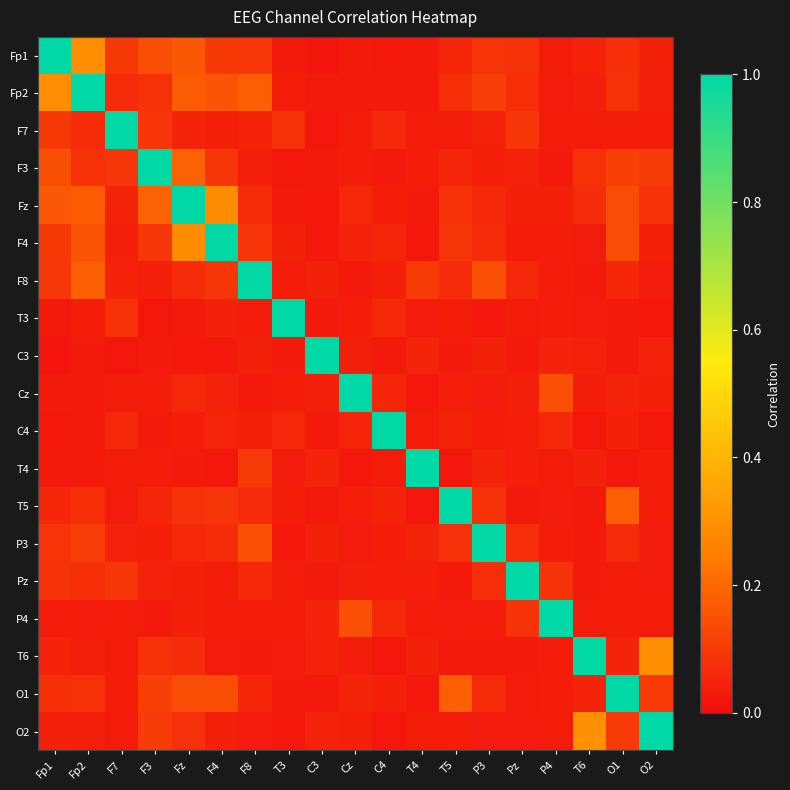

Reading left to right, what are all the values shown in this chart?

Fp1: Fp1=1.0	Fp2=0.3	F7=0.1	F3=0.1	Fz=0.2	F4=0.1	F8=0.1	T3=0.0	C3=0.0	Cz=0.0	C4=0.0	T4=0.0	T5=0.1	P3=0.1	Pz=0.1	P4=0.0	T6=0.1	O1=0.1	O2=0.0
Fp2: Fp1=0.3	Fp2=1.0	F7=0.1	F3=0.1	Fz=0.2	F4=0.2	F8=0.2	T3=0.0	C3=0.0	Cz=0.0	C4=0.0	T4=0.0	T5=0.1	P3=0.1	Pz=0.1	P4=0.0	T6=0.0	O1=0.1	O2=0.0
F7: Fp1=0.1	Fp2=0.1	F7=1.0	F3=0.1	Fz=0.1	F4=0.0	F8=0.0	T3=0.1	C3=0.0	Cz=0.0	C4=0.1	T4=0.0	T5=0.0	P3=0.0	Pz=0.1	P4=0.0	T6=0.0	O1=0.0	O2=0.0
F3: Fp1=0.1	Fp2=0.1	F7=0.1	F3=1.0	Fz=0.2	F4=0.1	F8=0.0	T3=0.0	C3=0.0	Cz=0.0	C4=0.0	T4=0.0	T5=0.1	P3=0.0	Pz=0.0	P4=0.0	T6=0.1	O1=0.1	O2=0.1
Fz: Fp1=0.2	Fp2=0.2	F7=0.1	F3=0.2	Fz=1.0	F4=0.3	F8=0.1	T3=0.0	C3=0.0	Cz=0.1	C4=0.0	T4=0.0	T5=0.1	P3=0.1	Pz=0.0	P4=0.0	T6=0.1	O1=0.1	O2=0.1
F4: Fp1=0.1	Fp2=0.2	F7=0.0	F3=0.1	Fz=0.3	F4=1.0	F8=0.1	T3=0.0	C3=0.0	Cz=0.0	C4=0.1	T4=0.0	T5=0.1	P3=0.1	Pz=0.0	P4=0.0	T6=0.0	O1=0.1	O2=0.0
F8: Fp1=0.1	Fp2=0.2	F7=0.0	F3=0.0	Fz=0.1	F4=0.1	F8=1.0	T3=0.0	C3=0.0	Cz=0.0	C4=0.0	T4=0.1	T5=0.1	P3=0.1	Pz=0.1	P4=0.0	T6=0.0	O1=0.1	O2=0.0
T3: Fp1=0.0	Fp2=0.0	F7=0.1	F3=0.0	Fz=0.0	F4=0.0	F8=0.0	T3=1.0	C3=0.0	Cz=0.0	C4=0.1	T4=0.0	T5=0.0	P3=0.0	Pz=0.0	P4=0.0	T6=0.0	O1=0.0	O2=0.0
C3: Fp1=0.0	Fp2=0.0	F7=0.0	F3=0.0	Fz=0.0	F4=0.0	F8=0.0	T3=0.0	C3=1.0	Cz=0.0	C4=0.0	T4=0.1	T5=0.0	P3=0.0	Pz=0.0	P4=0.1	T6=0.0	O1=0.0	O2=0.0
Cz: Fp1=0.0	Fp2=0.0	F7=0.0	F3=0.0	Fz=0.1	F4=0.0	F8=0.0	T3=0.0	C3=0.0	Cz=1.0	C4=0.1	T4=0.0	T5=0.0	P3=0.0	Pz=0.0	P4=0.1	T6=0.0	O1=0.1	O2=0.0
C4: Fp1=0.0	Fp2=0.0	F7=0.1	F3=0.0	Fz=0.0	F4=0.1	F8=0.0	T3=0.1	C3=0.0	Cz=0.1	C4=1.0	T4=0.0	T5=0.1	P3=0.0	Pz=0.0	P4=0.1	T6=0.0	O1=0.0	O2=0.0
T4: Fp1=0.0	Fp2=0.0	F7=0.0	F3=0.0	Fz=0.0	F4=0.0	F8=0.1	T3=0.0	C3=0.1	Cz=0.0	C4=0.0	T4=1.0	T5=0.0	P3=0.1	Pz=0.0	P4=0.0	T6=0.0	O1=0.0	O2=0.0
T5: Fp1=0.1	Fp2=0.1	F7=0.0	F3=0.1	Fz=0.1	F4=0.1	F8=0.1	T3=0.0	C3=0.0	Cz=0.0	C4=0.1	T4=0.0	T5=1.0	P3=0.1	Pz=0.0	P4=0.0	T6=0.0	O1=0.2	O2=0.0
P3: Fp1=0.1	Fp2=0.1	F7=0.0	F3=0.0	Fz=0.1	F4=0.1	F8=0.1	T3=0.0	C3=0.0	Cz=0.0	C4=0.0	T4=0.1	T5=0.1	P3=1.0	Pz=0.1	P4=0.0	T6=0.0	O1=0.1	O2=0.0
Pz: Fp1=0.1	Fp2=0.1	F7=0.1	F3=0.0	Fz=0.0	F4=0.0	F8=0.1	T3=0.0	C3=0.0	Cz=0.0	C4=0.0	T4=0.0	T5=0.0	P3=0.1	Pz=1.0	P4=0.1	T6=0.0	O1=0.0	O2=0.0
P4: Fp1=0.0	Fp2=0.0	F7=0.0	F3=0.0	Fz=0.0	F4=0.0	F8=0.0	T3=0.0	C3=0.1	Cz=0.1	C4=0.1	T4=0.0	T5=0.0	P3=0.0	Pz=0.1	P4=1.0	T6=0.0	O1=0.0	O2=0.0
T6: Fp1=0.1	Fp2=0.0	F7=0.0	F3=0.1	Fz=0.1	F4=0.0	F8=0.0	T3=0.0	C3=0.0	Cz=0.0	C4=0.0	T4=0.0	T5=0.0	P3=0.0	Pz=0.0	P4=0.0	T6=1.0	O1=0.1	O2=0.3
O1: Fp1=0.1	Fp2=0.1	F7=0.0	F3=0.1	Fz=0.1	F4=0.1	F8=0.1	T3=0.0	C3=0.0	Cz=0.1	C4=0.0	T4=0.0	T5=0.2	P3=0.1	Pz=0.0	P4=0.0	T6=0.1	O1=1.0	O2=0.1
O2: Fp1=0.0	Fp2=0.0	F7=0.0	F3=0.1	Fz=0.1	F4=0.0	F8=0.0	T3=0.0	C3=0.0	Cz=0.0	C4=0.0	T4=0.0	T5=0.0	P3=0.0	Pz=0.0	P4=0.0	T6=0.3	O1=0.1	O2=1.0